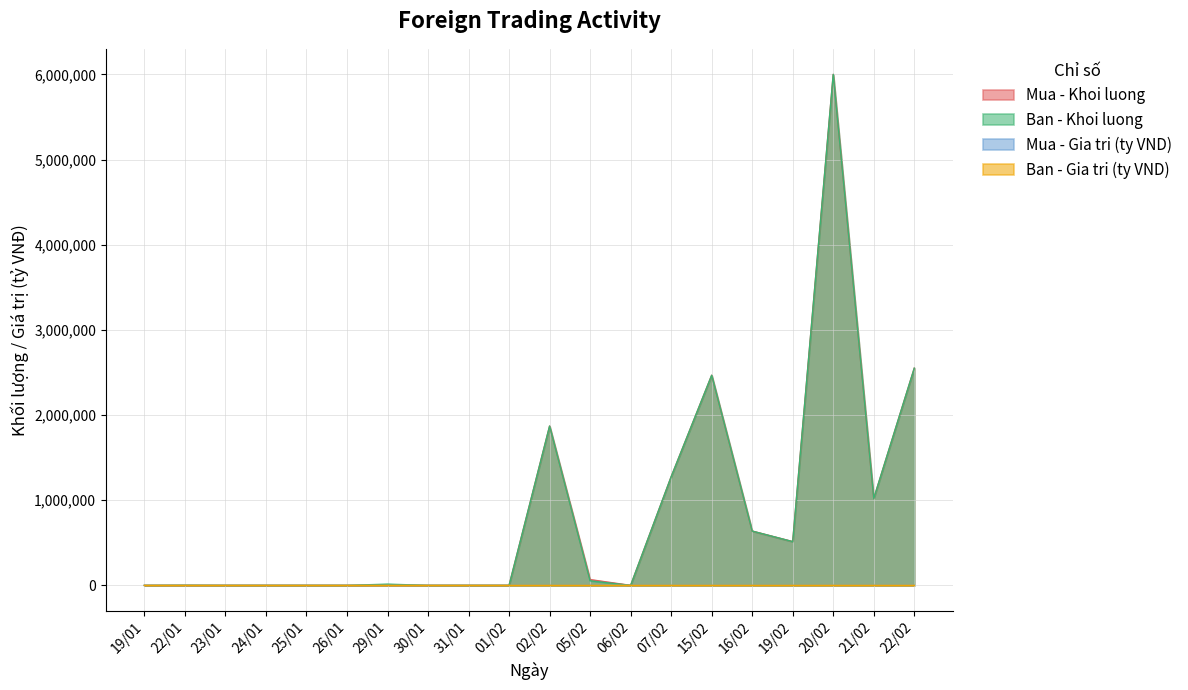

True or false: Ban - Khoi luong and Ban - Gia tri (ty VND) cross at least once.

False